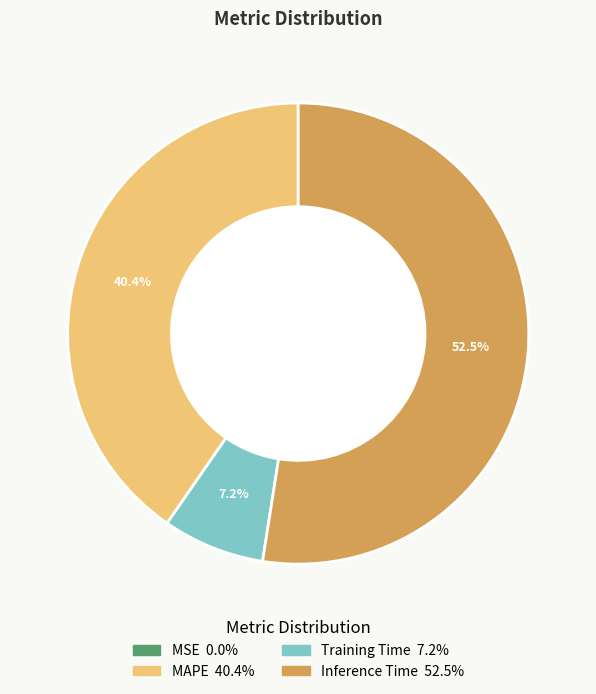

Do Training Time and Inference Time together represent more than half of the pie?

Yes